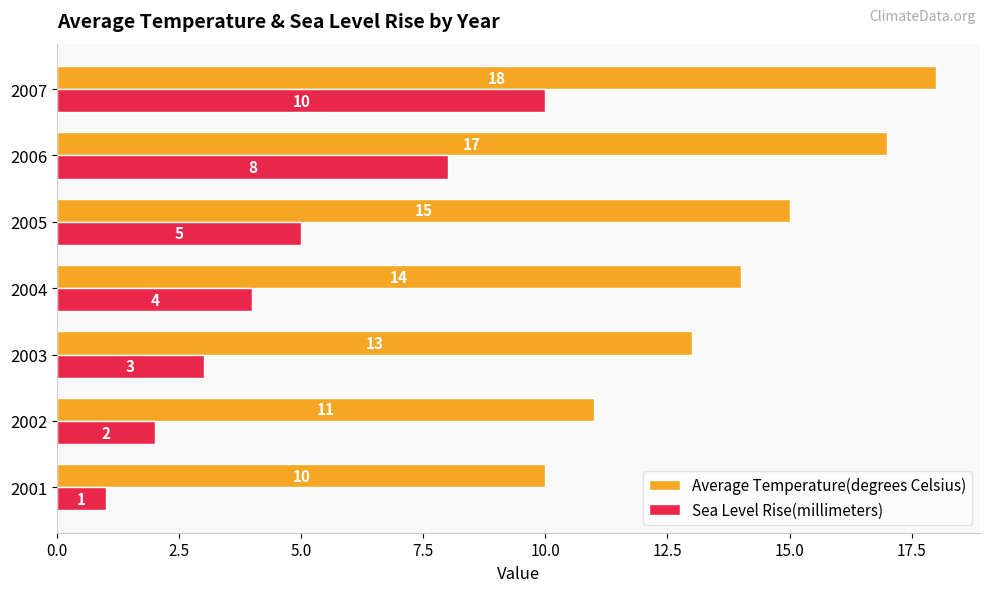

How many data points does each series have?

7